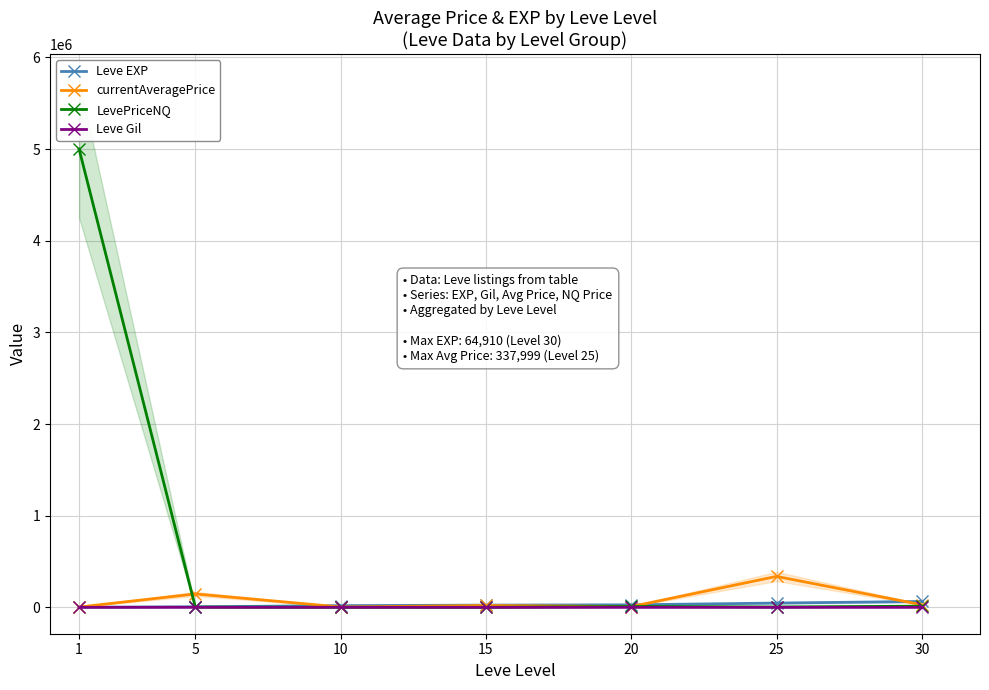

What is the spread (max minus min) of values at 5?

146069